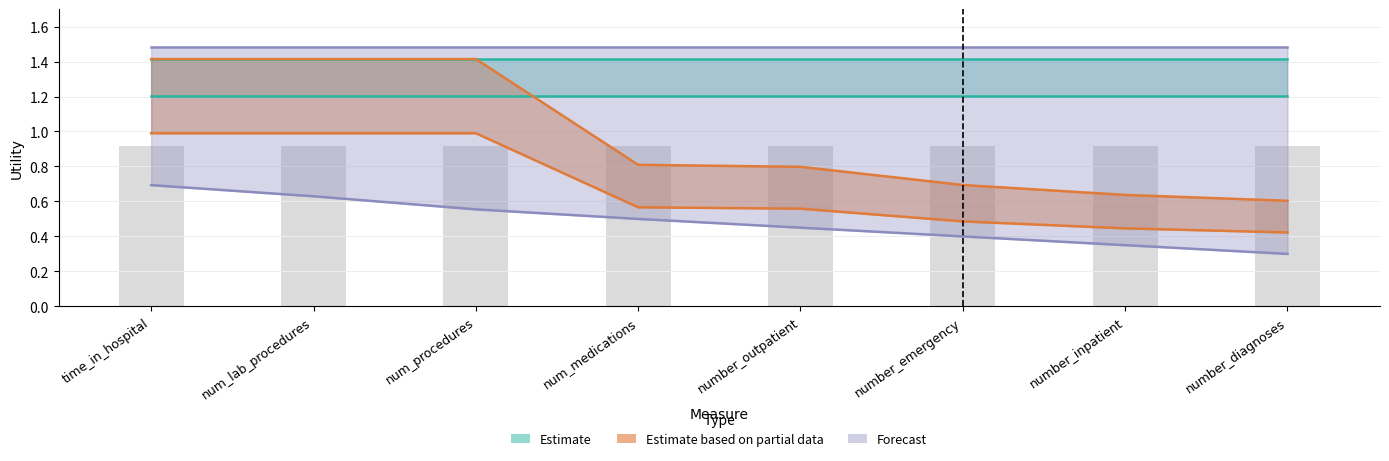

Is the value of sum at number_outpatient greater than the value of max at number_inpatient?

Yes